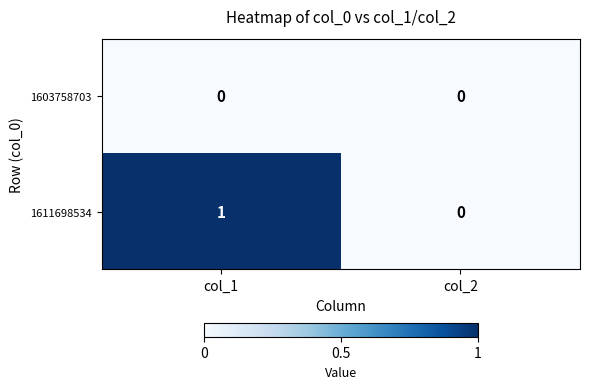

List the series in order of their peak value, highest first.

1611698534, 1603758703